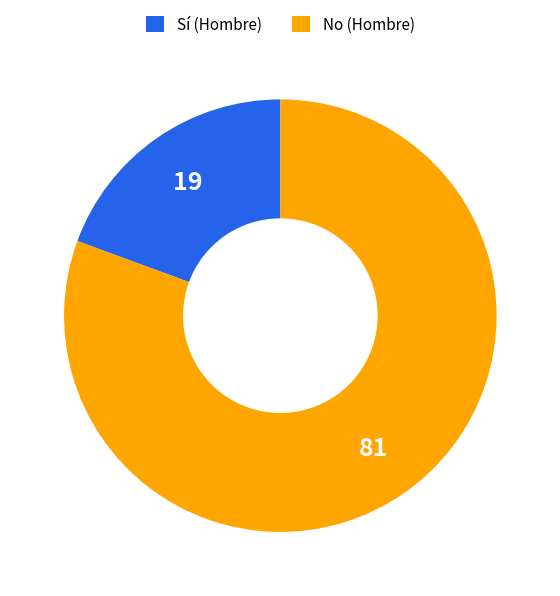

How many segments does this pie chart have?

2